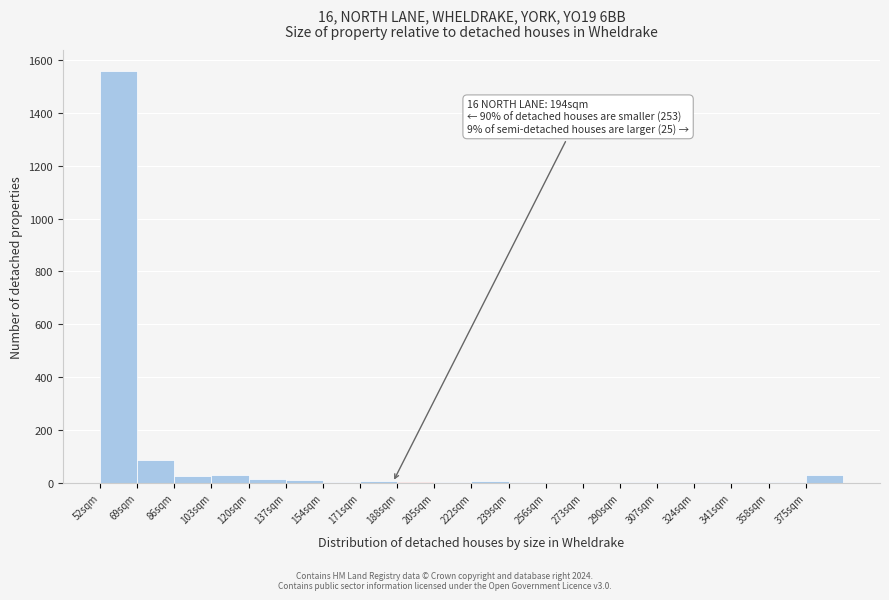

Over which range of the x-axis is the bar tallest?

52 to 69